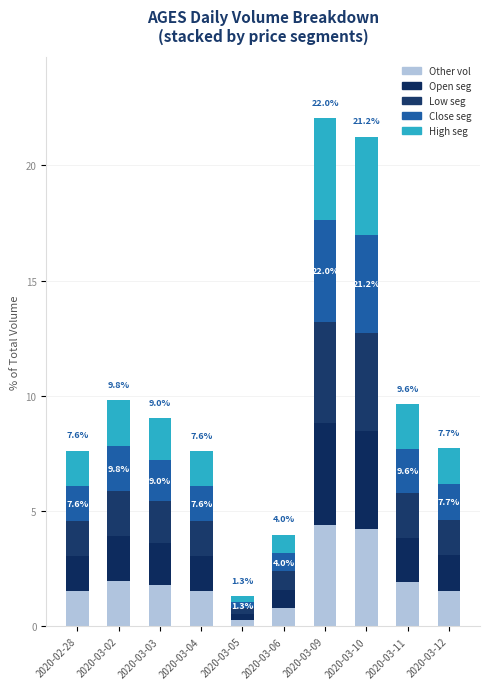

What are all the series names shown in the legend?

Other vol, Open seg, Low seg, Close seg, High seg